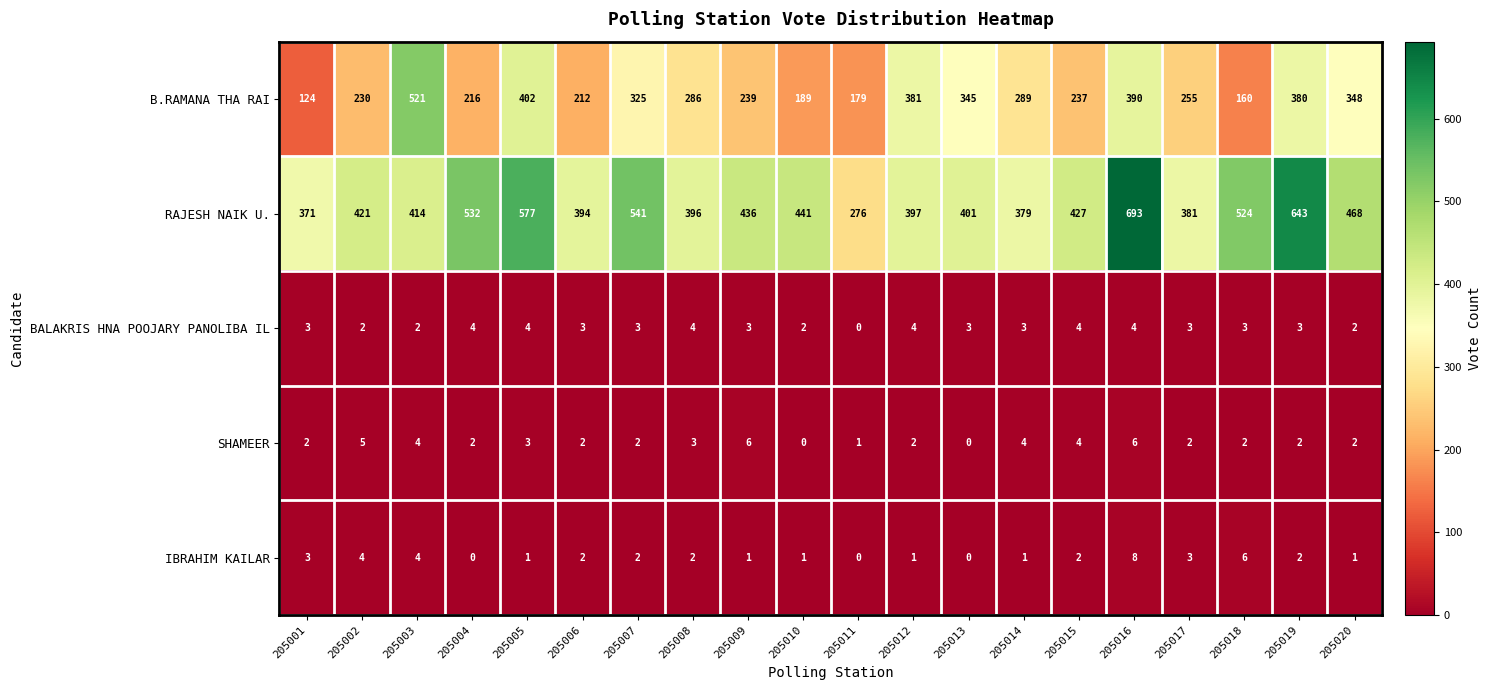

What is the average value of the SHAMEER series?

3